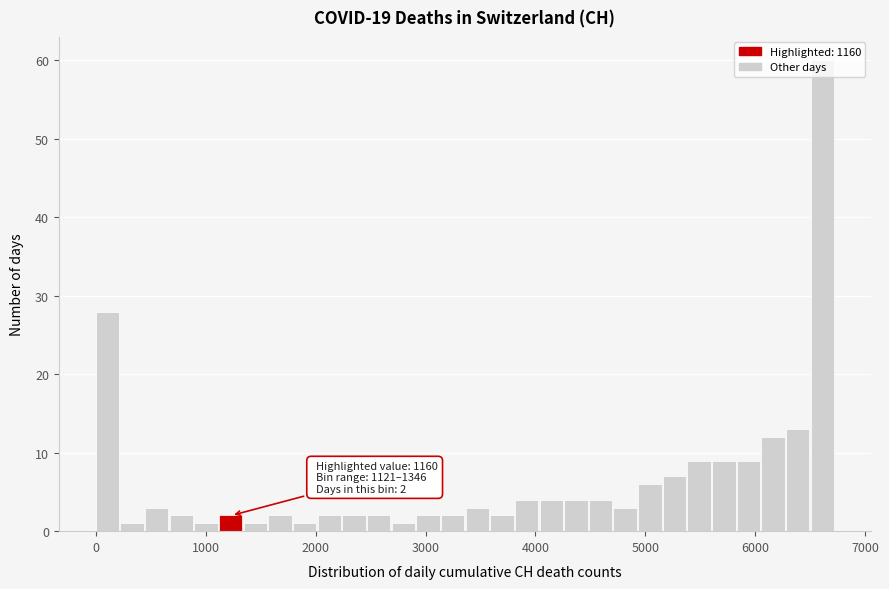

Around what value on the x-axis is the tallest bar? Give the approximate position of its centre, as read against the axis.

6600